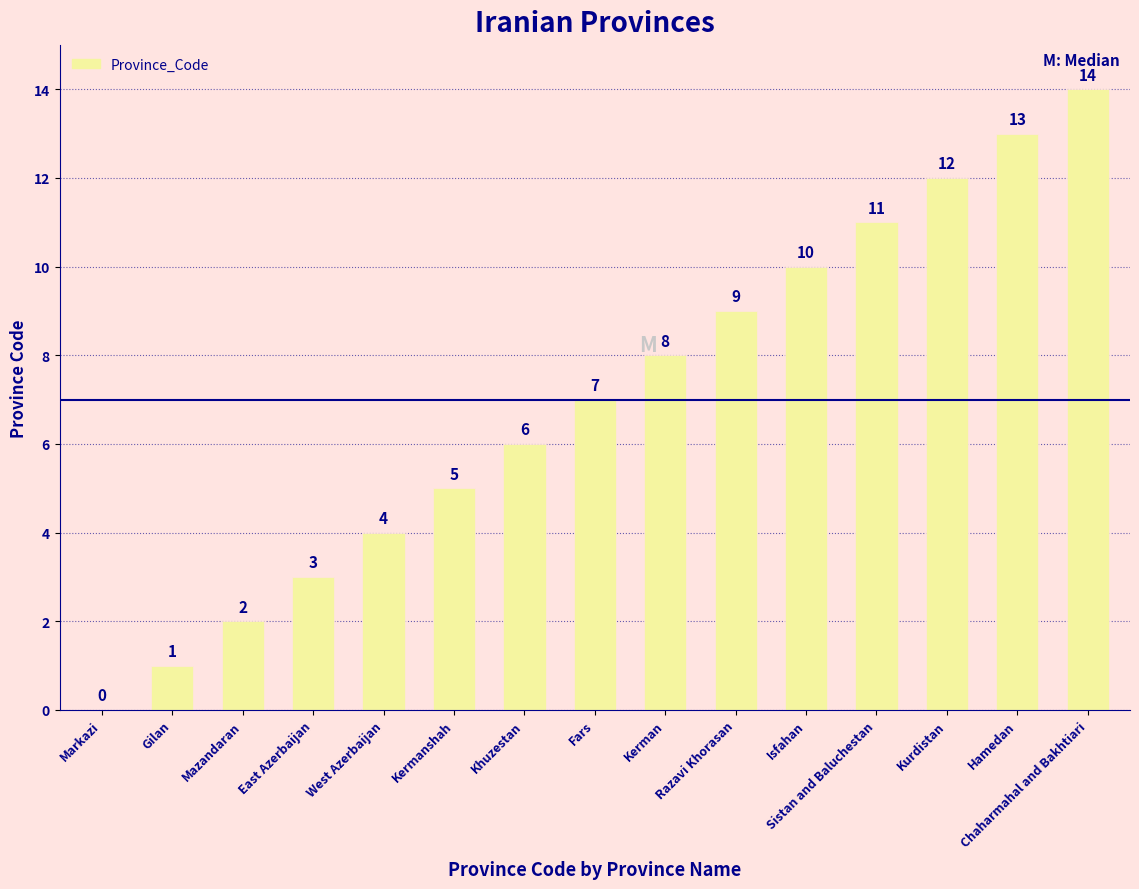

At which label is the value closest to 7?

Fars